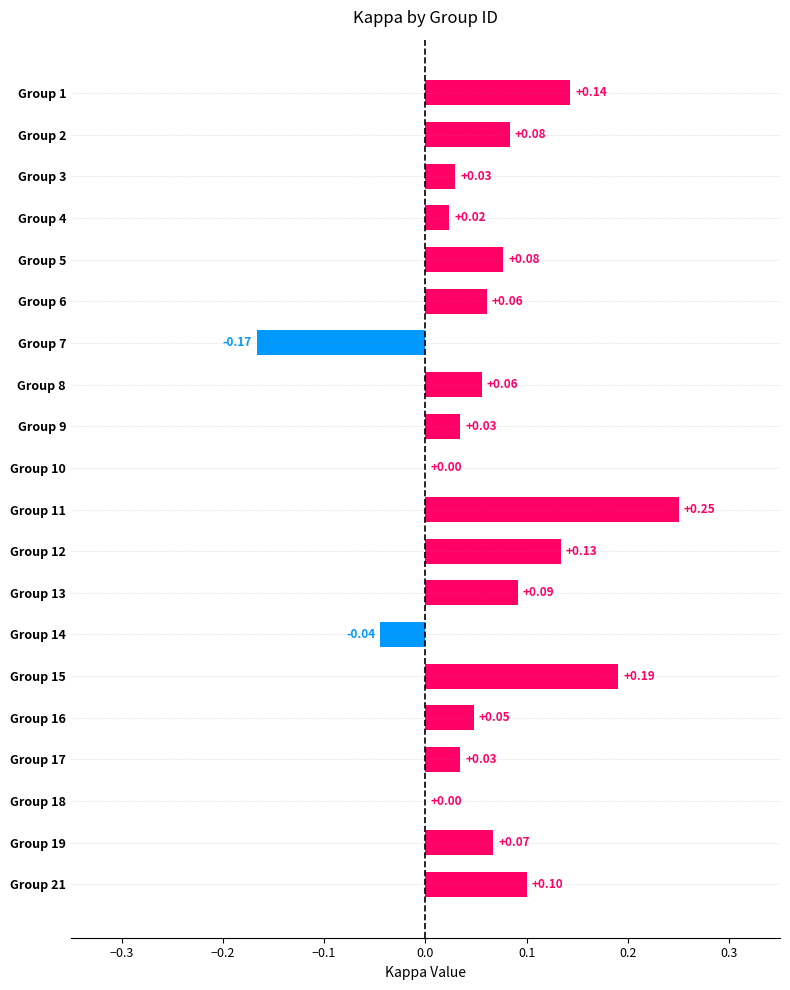

What is the change in value from Group 3 to Group 13?

+0.1